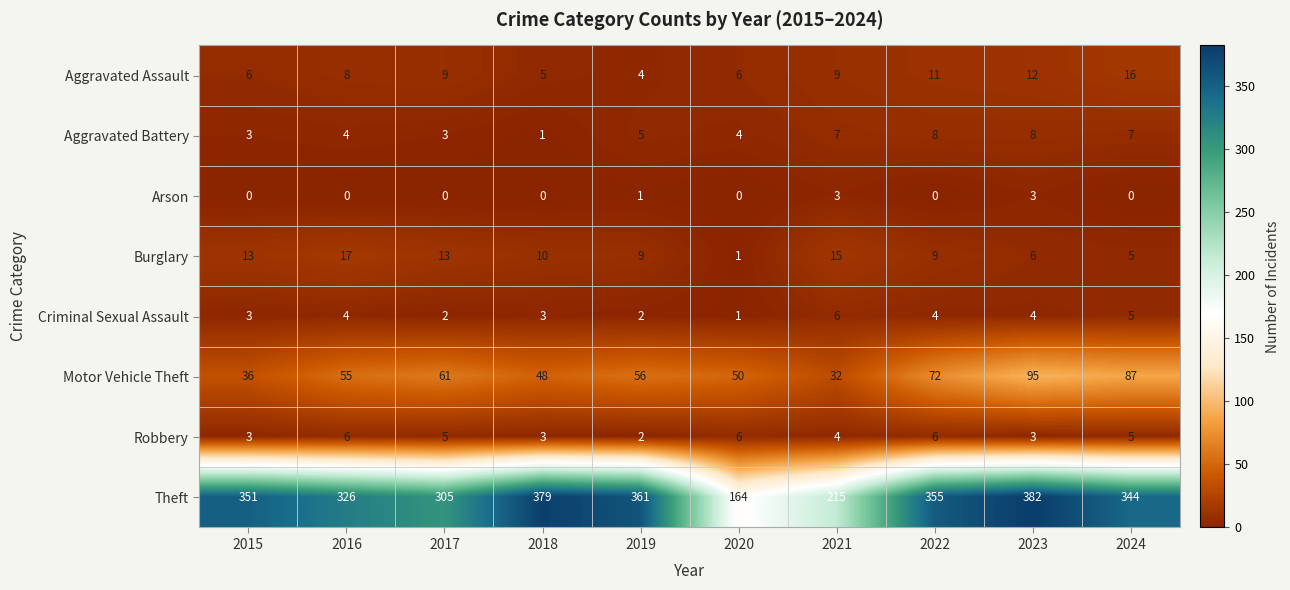

What is the sum of all Arson values?

7